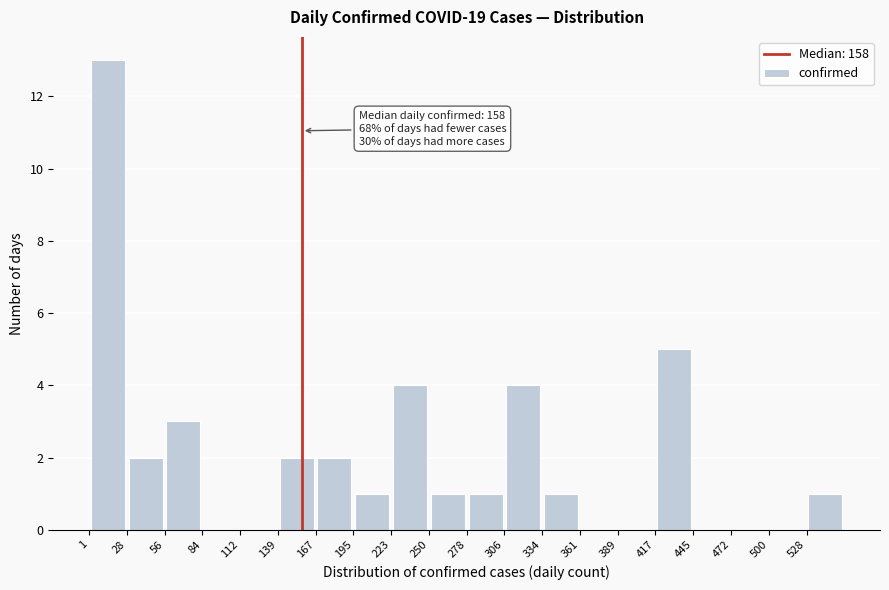

Which range on the x-axis has the tallest bar?

0 to 30